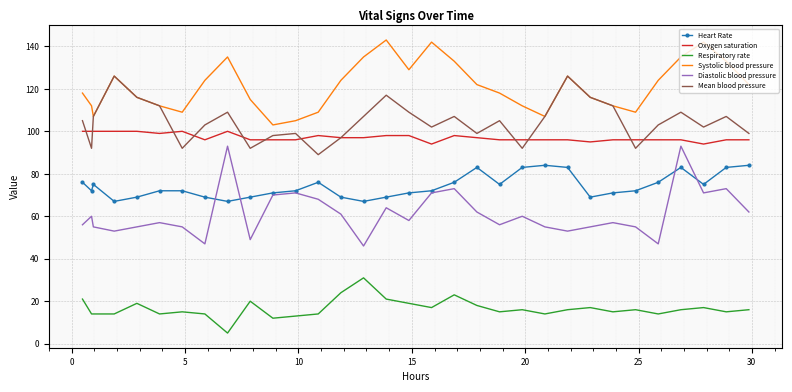

What is the minimum value shown in the chart?

5